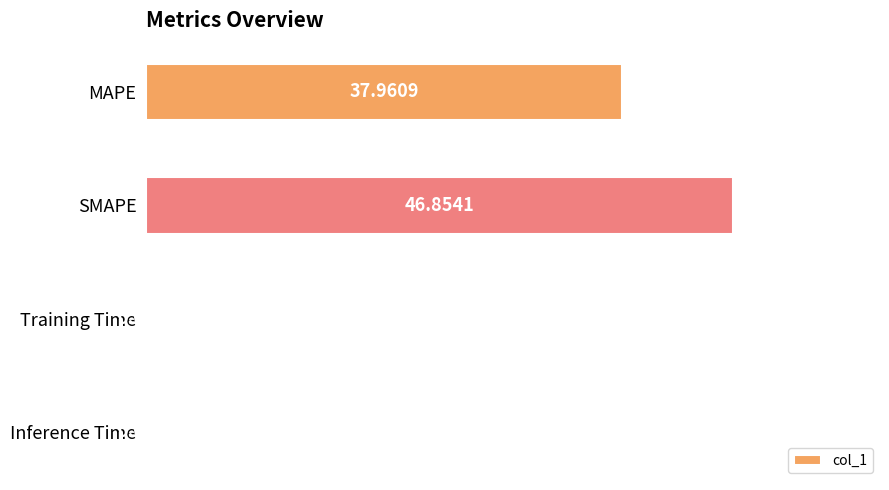

At which category does the chart reach its peak across all series?

SMAPE